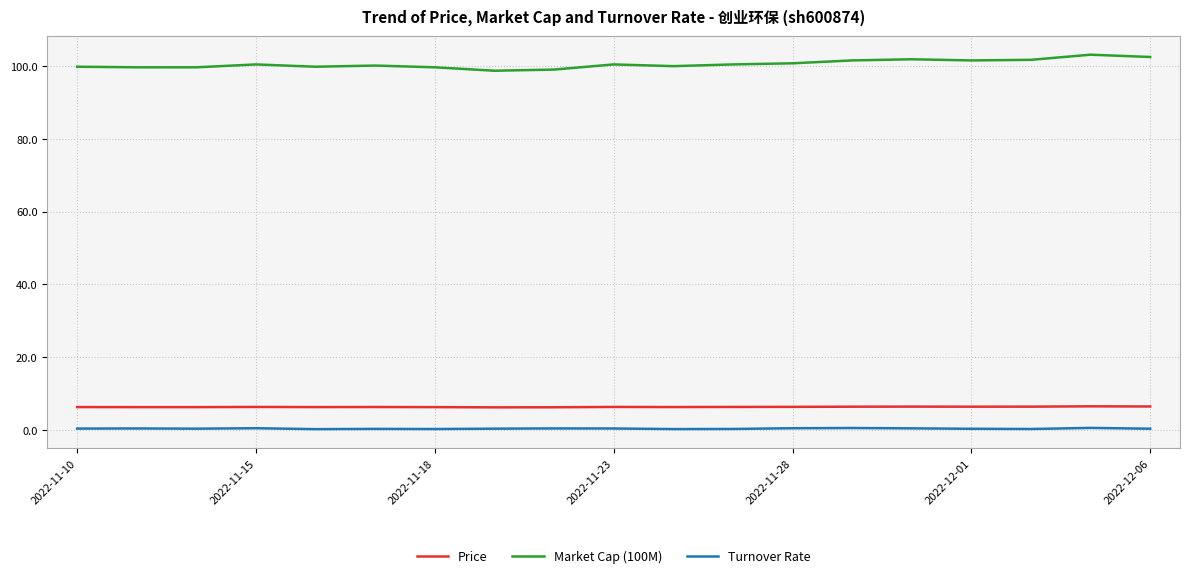

List the series in order of their peak value, lowest first.

Turnover Rate, Price, Market Cap (100M)